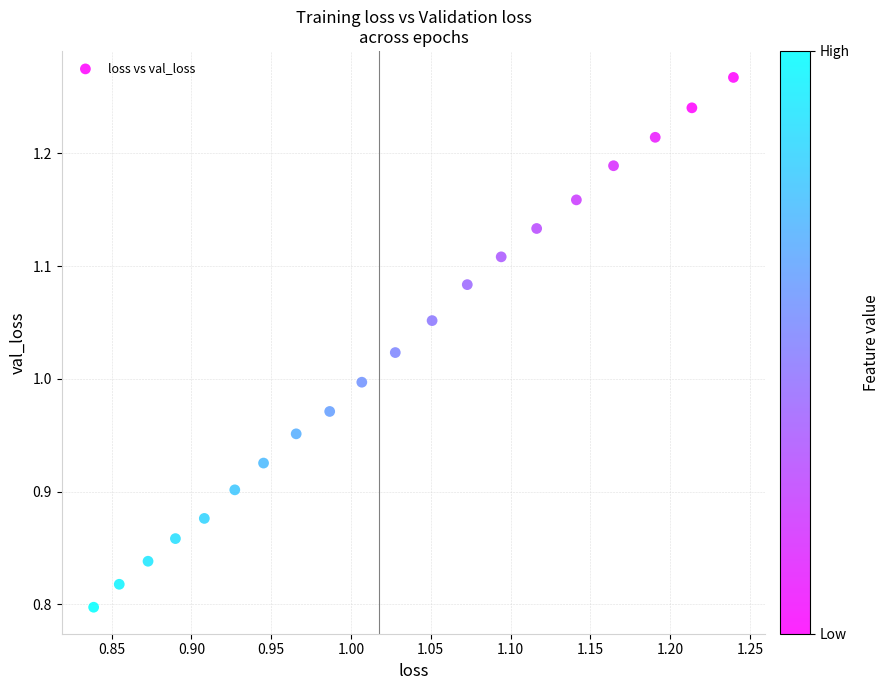

What is the range of Y values (max minus min)?

0.5